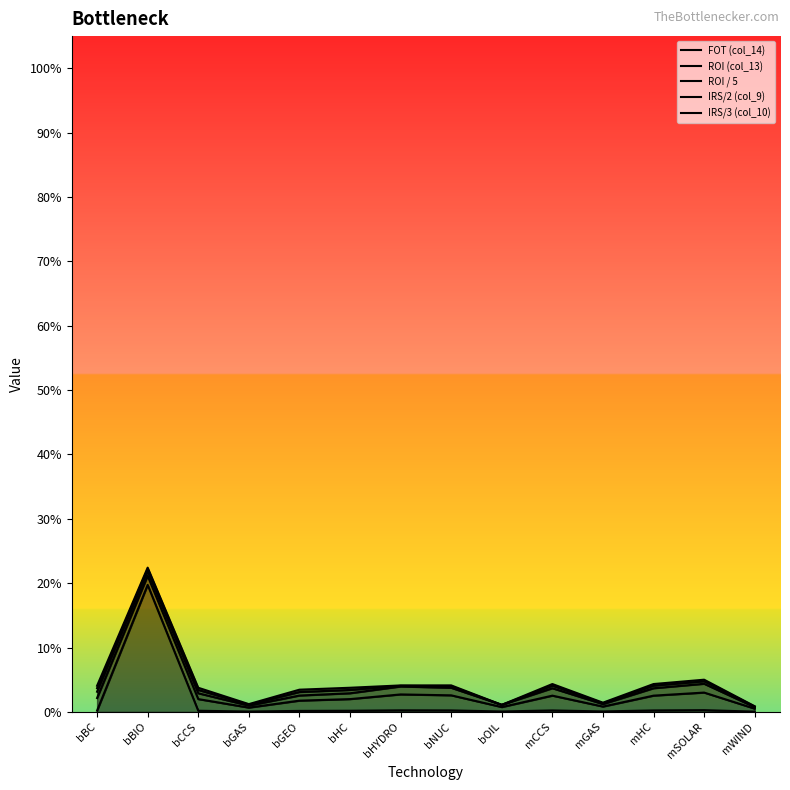

True or false: FOT (col_14) and IRS/2 (col_9) intersect in this chart.

False